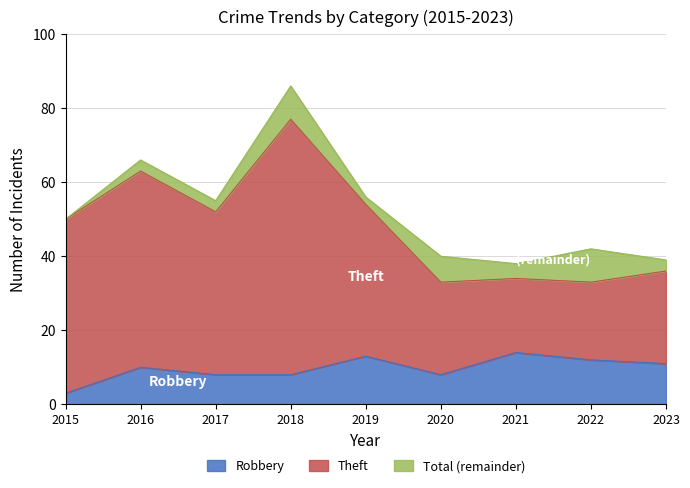

What is the highest value of the Total series?

86